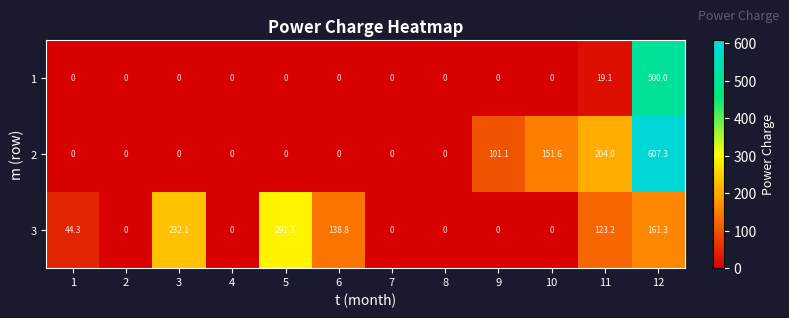

Which label corresponds to the largest value in the chart?

12